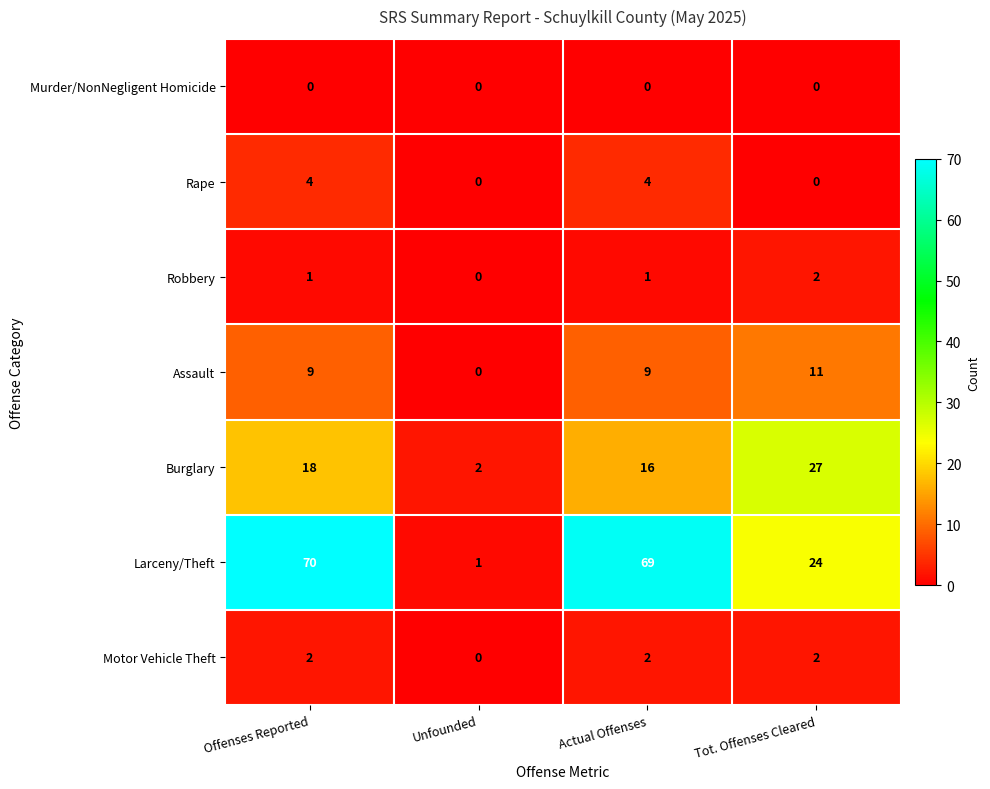

True or false: Rape has a value of 0 at Tot. Offenses Cleared.

True